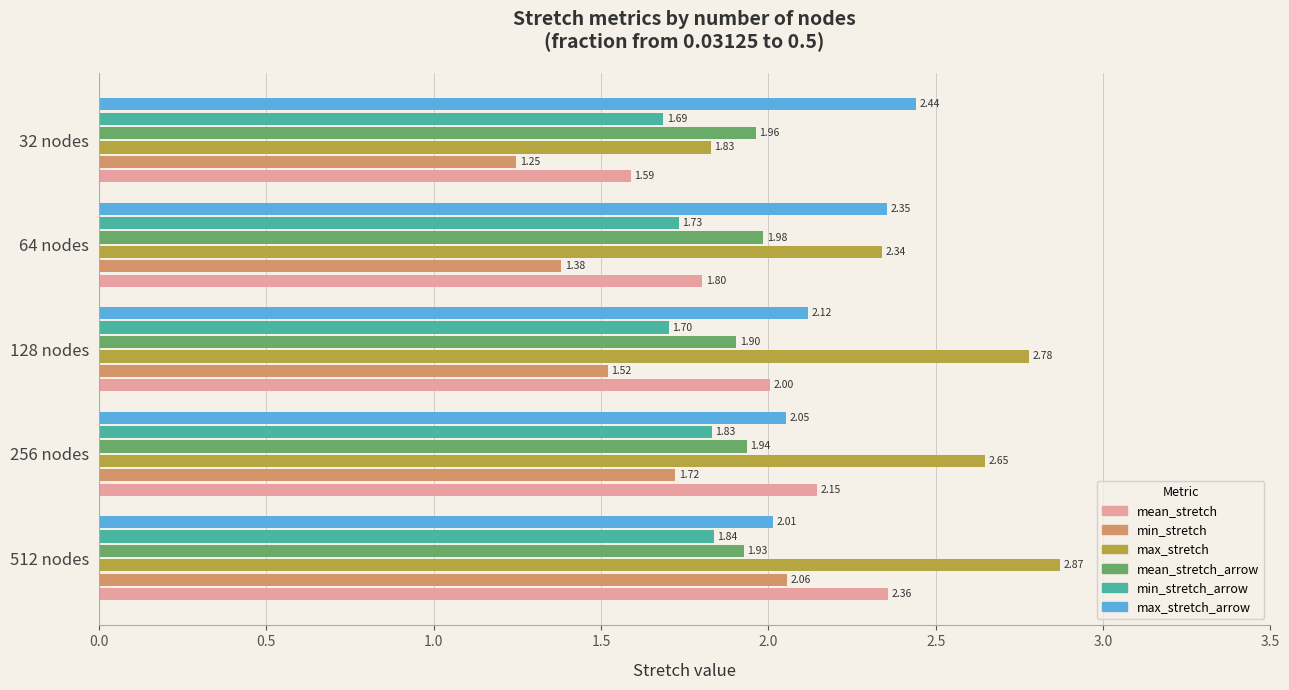

Between 64 nodes and 128 nodes, which is larger?

128 nodes